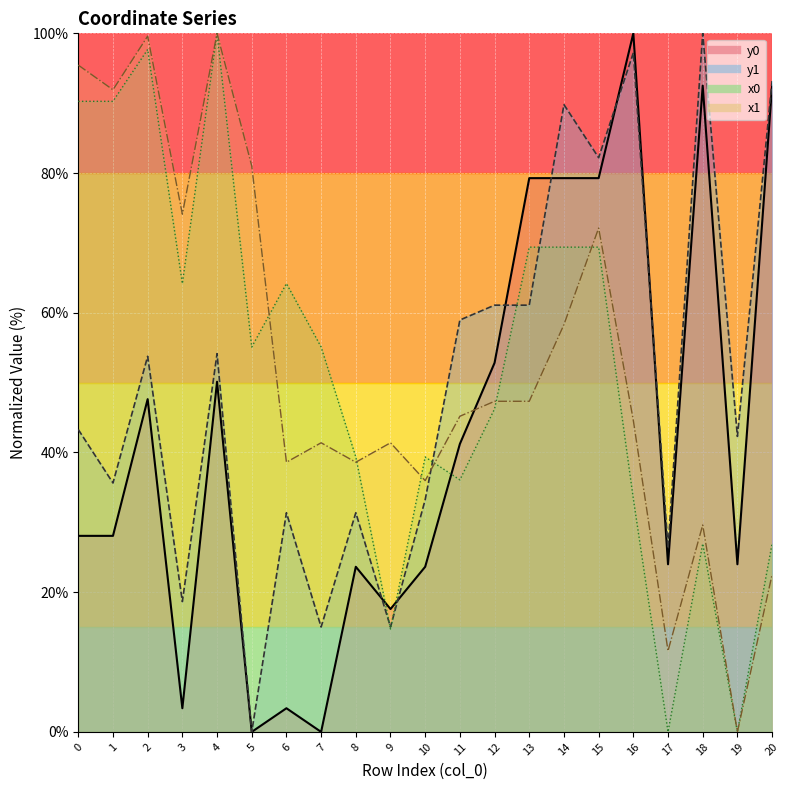

What is the difference between the second highest and minimum values in the x1 series?

99.6